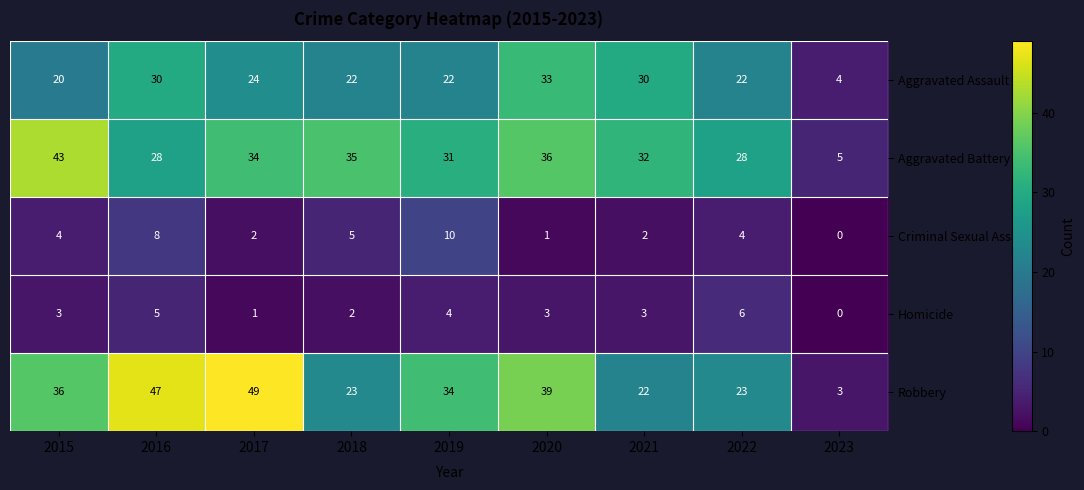

Rank the series by their maximum value, from highest to lowest.

Robbery, Aggravated Battery, Aggravated Assault, Criminal Sexual Assault, Homicide